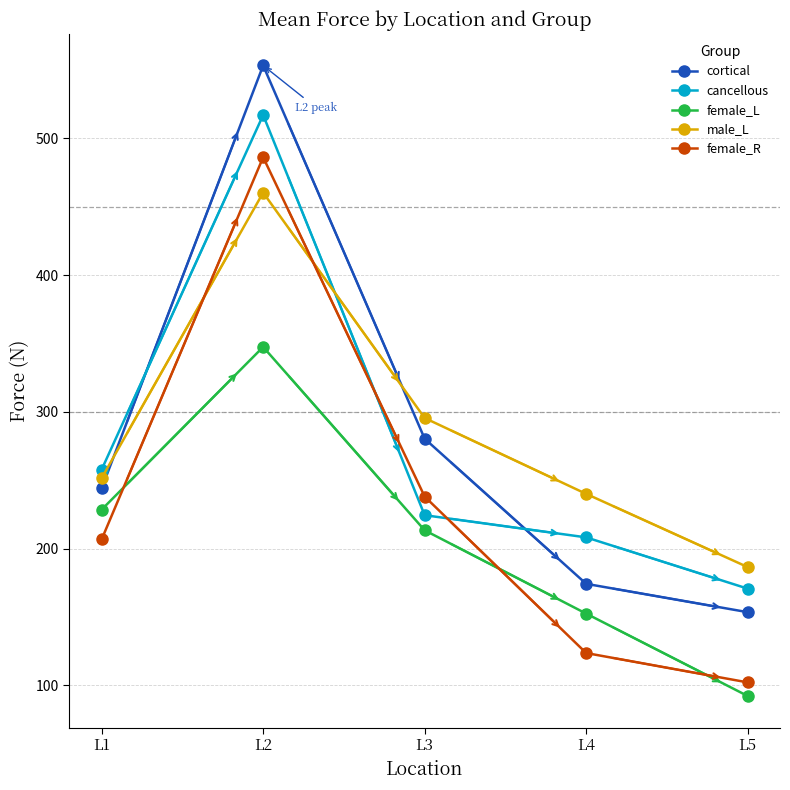

True or false: male_L has more than 1 interior local peaks.

False